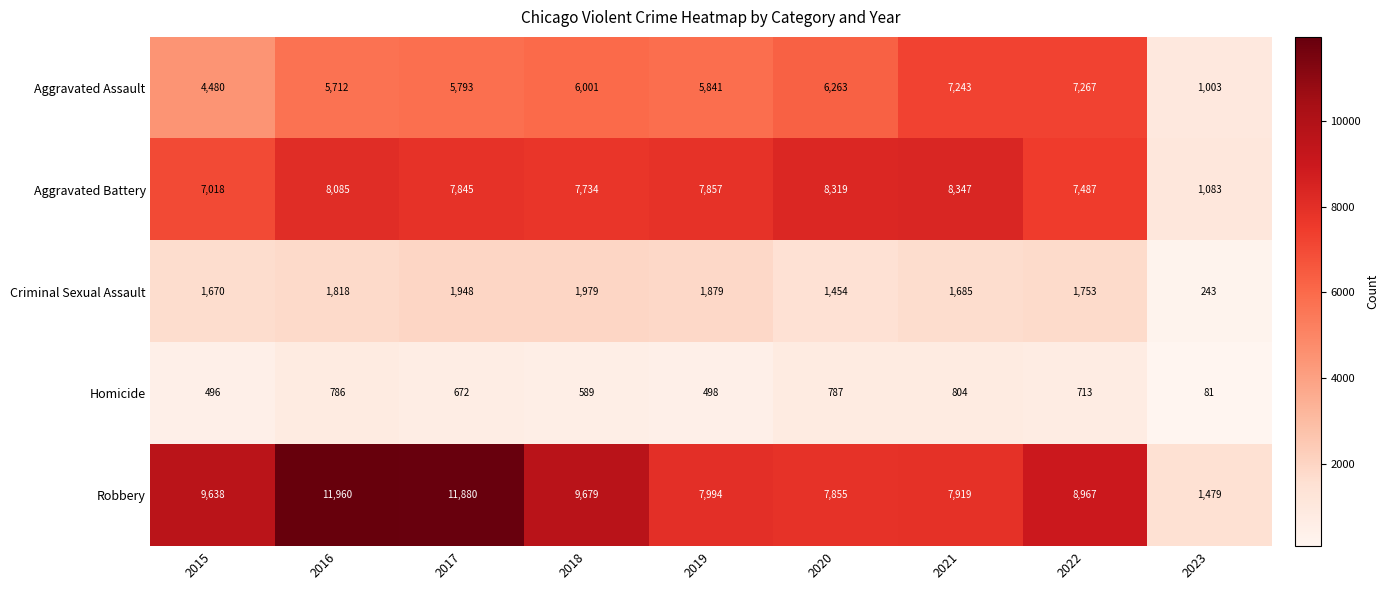

Which series has the widest spread of values?

Robbery